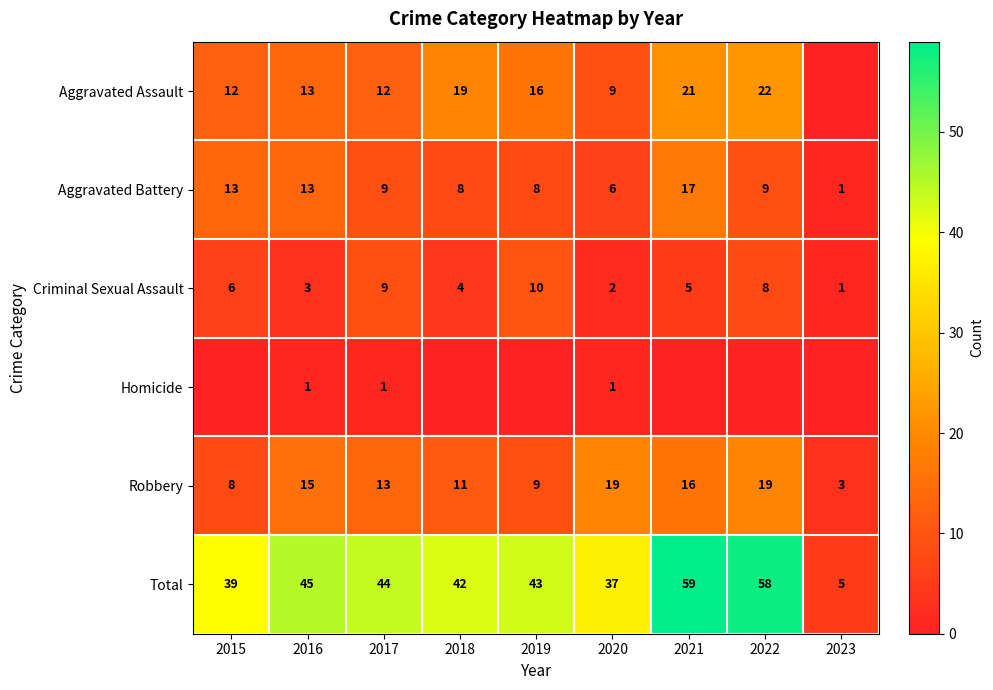

Which has a higher value, 2019 or 2018?

2018